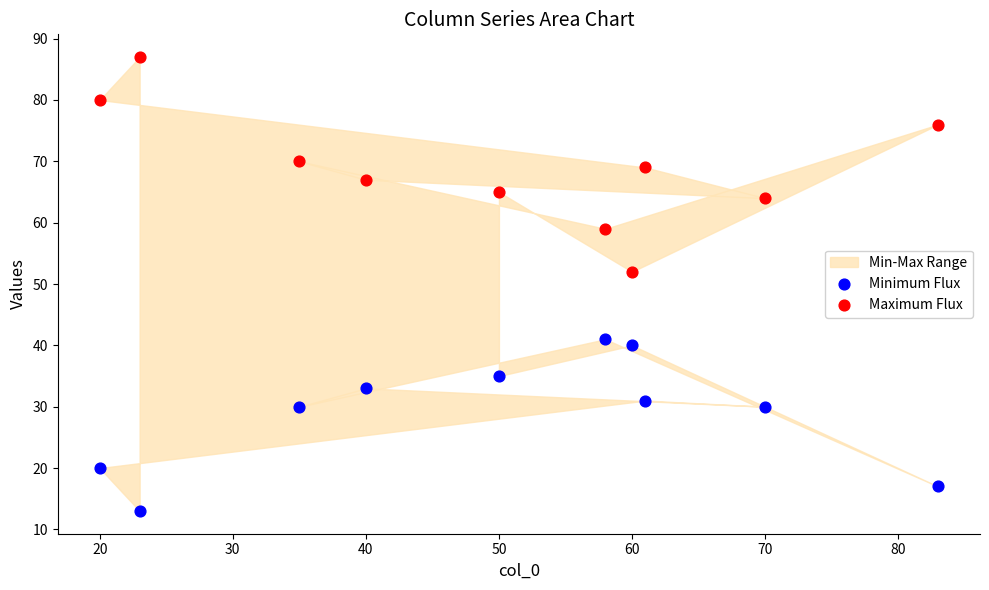

Which series has the largest Y range (max minus min)?

Maximum Flux